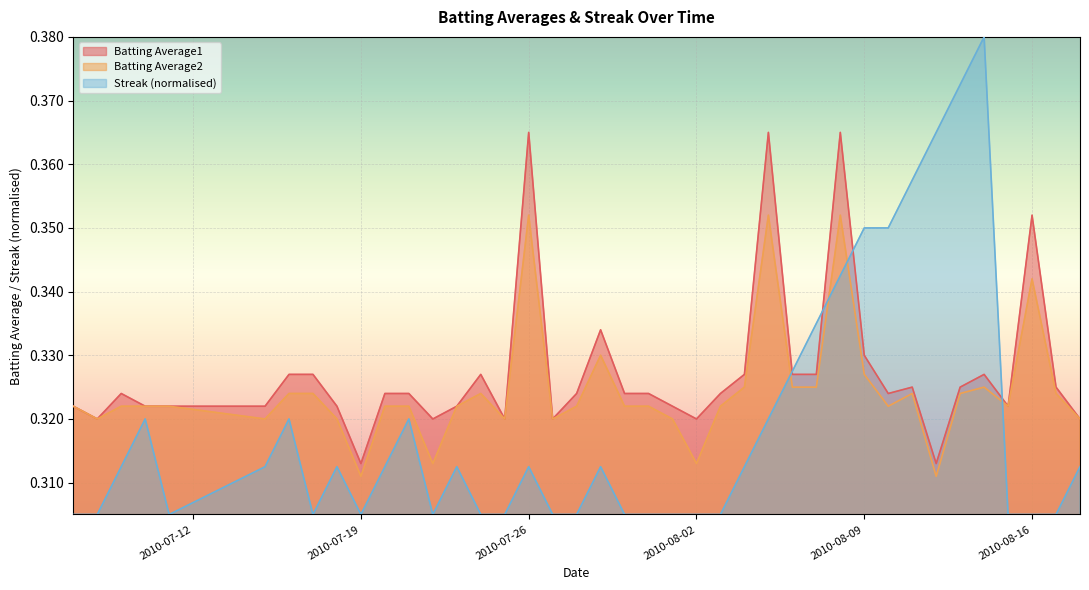

List the series in order of their overall mean, highest first.

Batting Average1, Batting Average2, Streak (normalised)